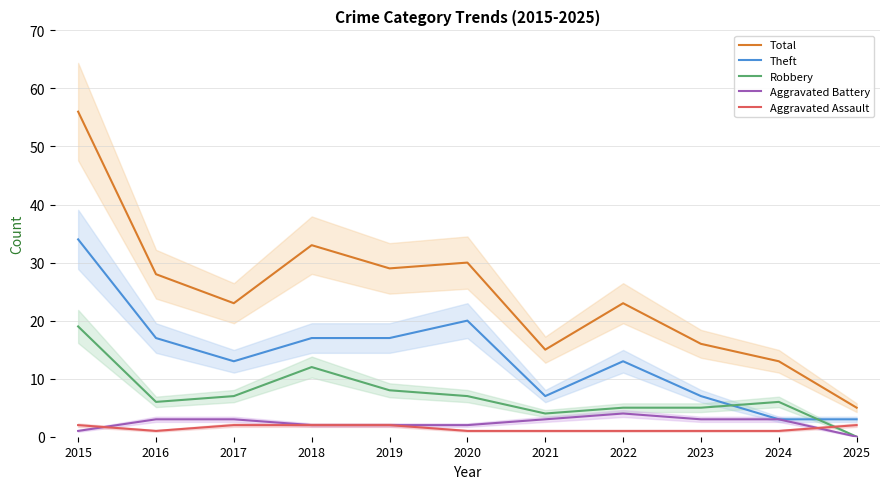

What is the value of the Aggravated Battery point at the 10th from the left?

3